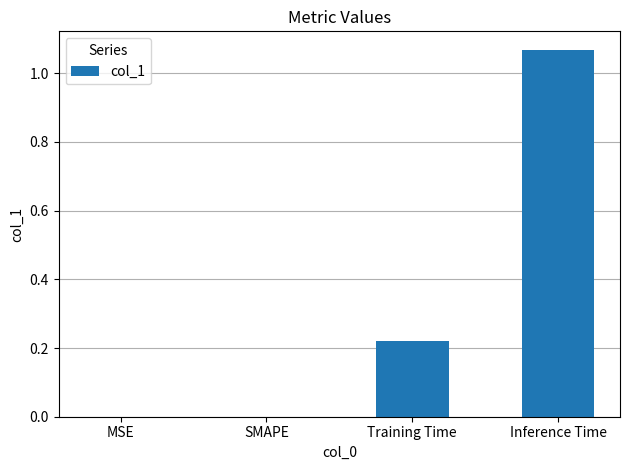

Count the number of categories in the chart.

4